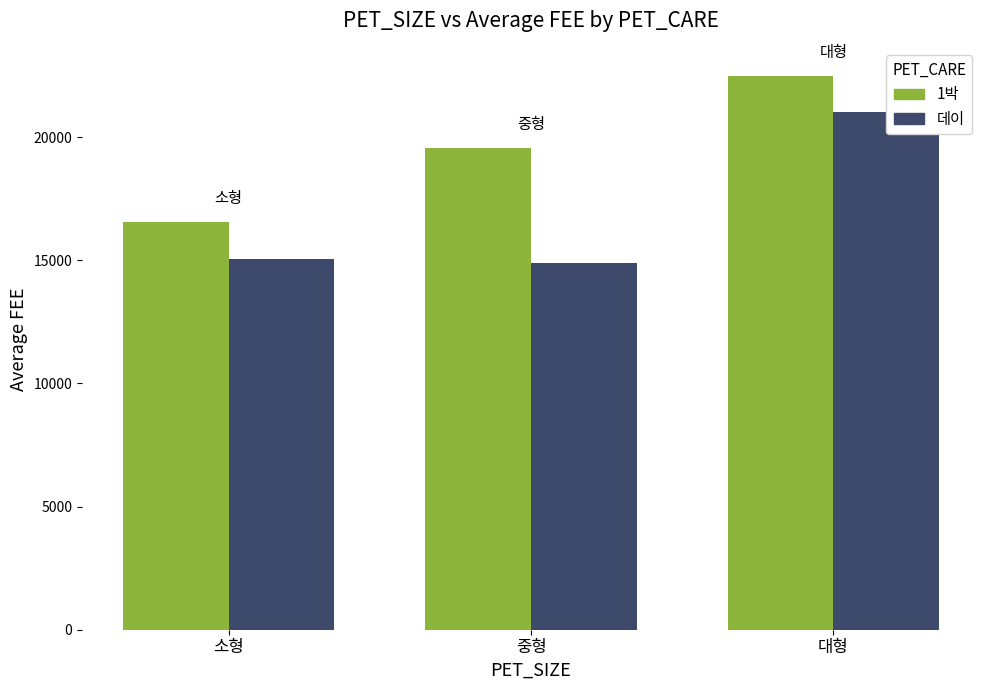

Does the chart contain any negative values?

No